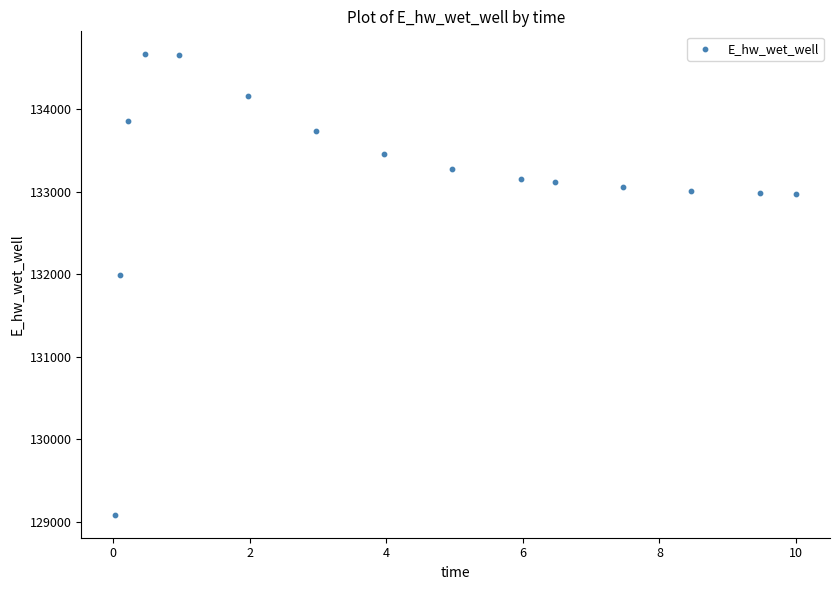

What Y value in the scatter plot is closest to 131873?

131995.4